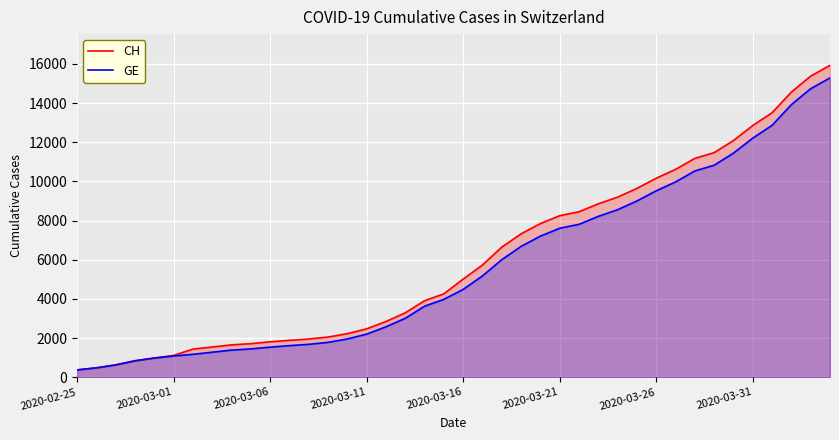

List the series in order of their peak value, highest first.

CH, GE